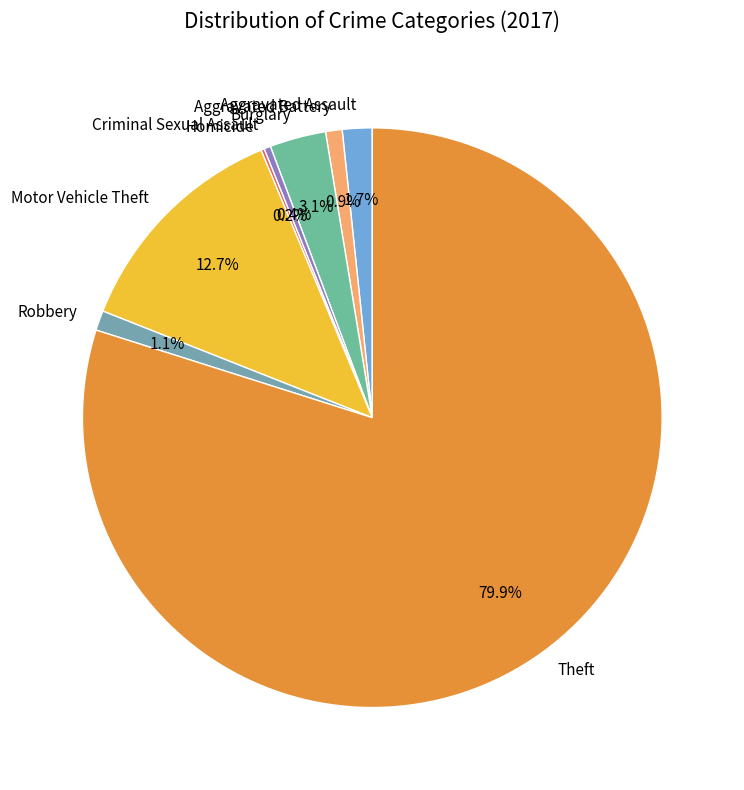

What percentage is the Robbery slice, to the nearest percent?

1%